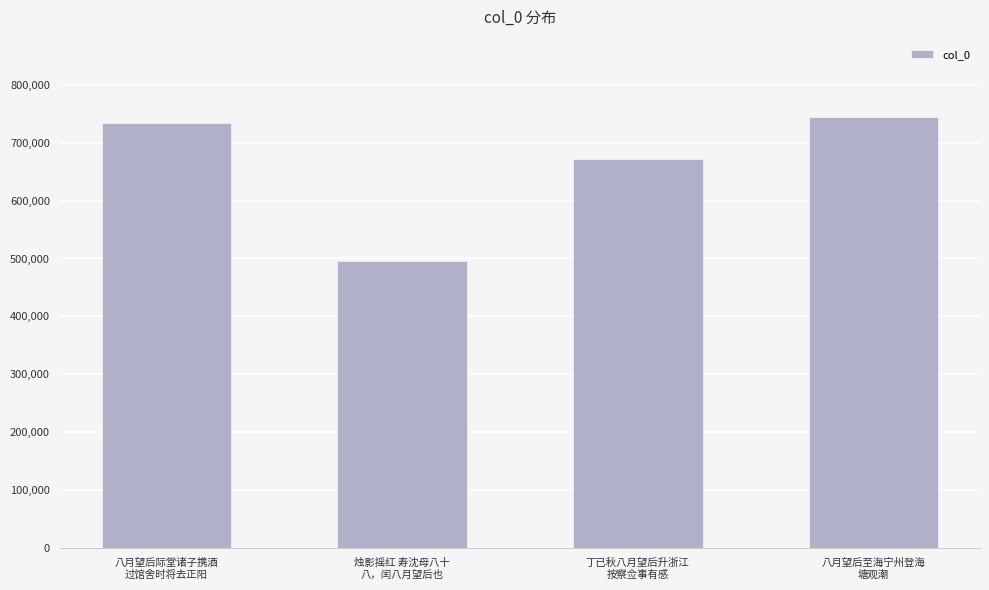

What is the ratio of the value at 丁已秋八月望后升浙江
按察佥事有感 to the value at 烛影摇红 寿沈母八十
八，闰八月望后也?

1.4